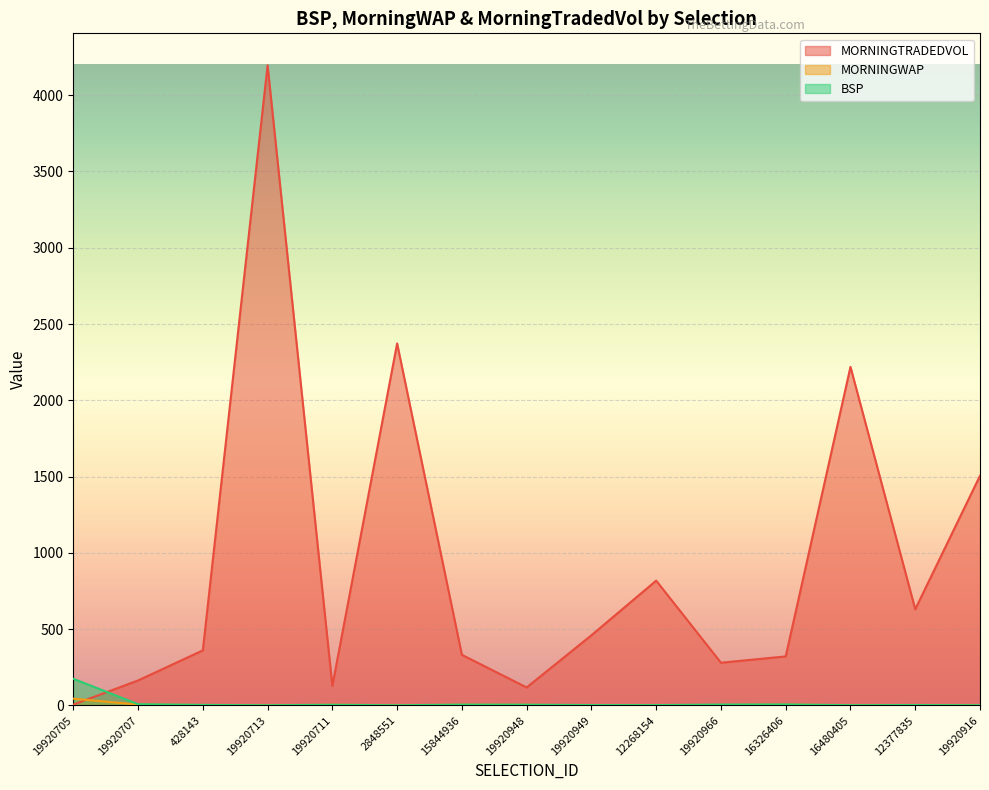

What is the smallest value displayed?

1.2